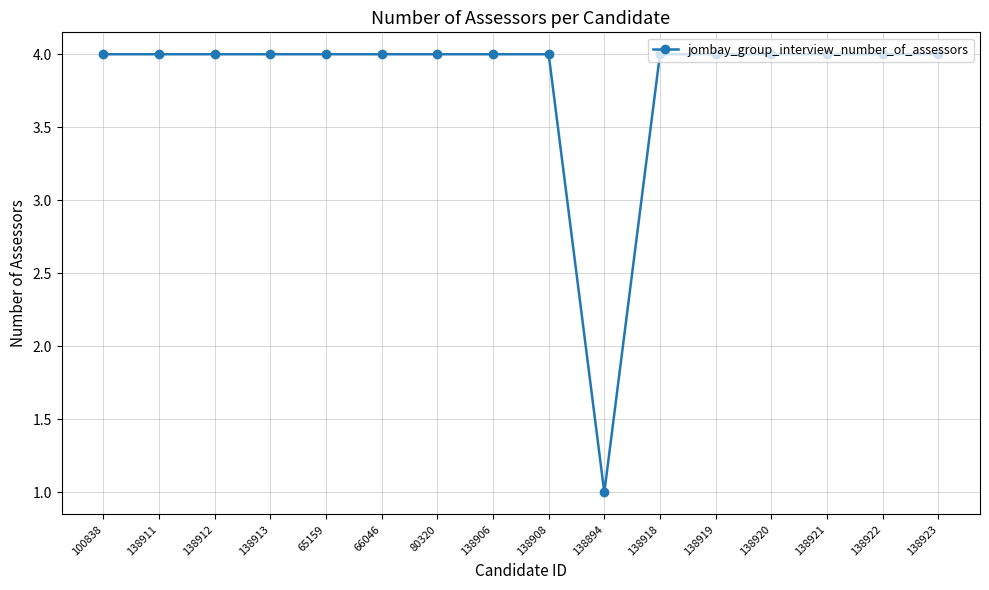

Reading left to right, transcribe all the data shown in this chart.

100838=4	138911=4	138912=4	138913=4	65159=4	66046=4	80320=4	138906=4	138908=4	138894=1	138918=4	138919=4	138920=4	138921=4	138922=4	138923=4